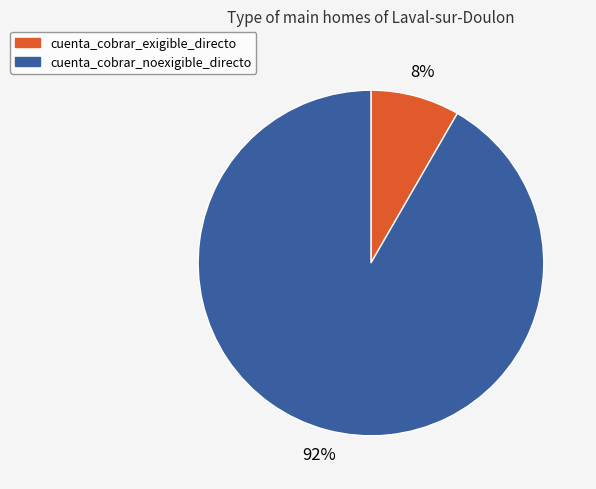

Which has a higher value, cuenta_cobrar_noexigible_directo or cuenta_cobrar_exigible_directo?

cuenta_cobrar_noexigible_directo